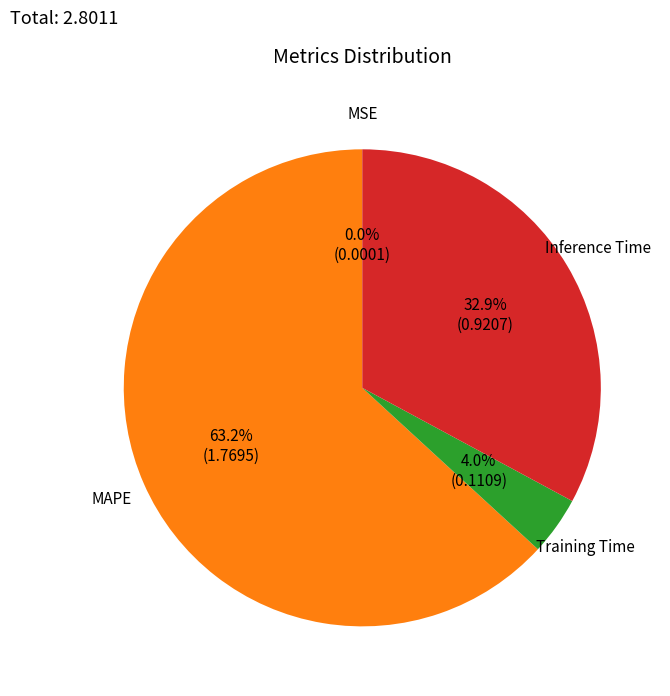

Is there any slice that represents more than half of the pie?

Yes